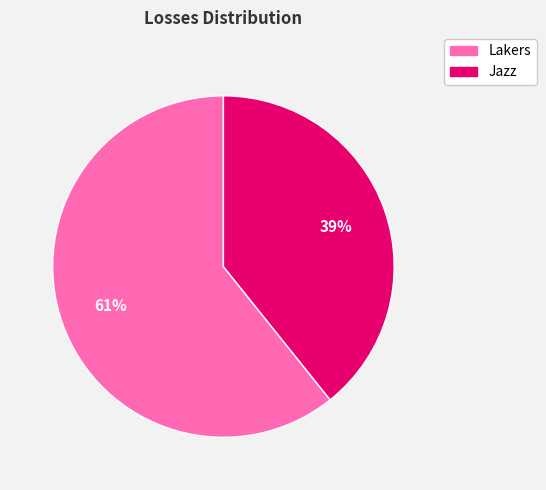

Is there any slice that represents more than half of the pie?

Yes